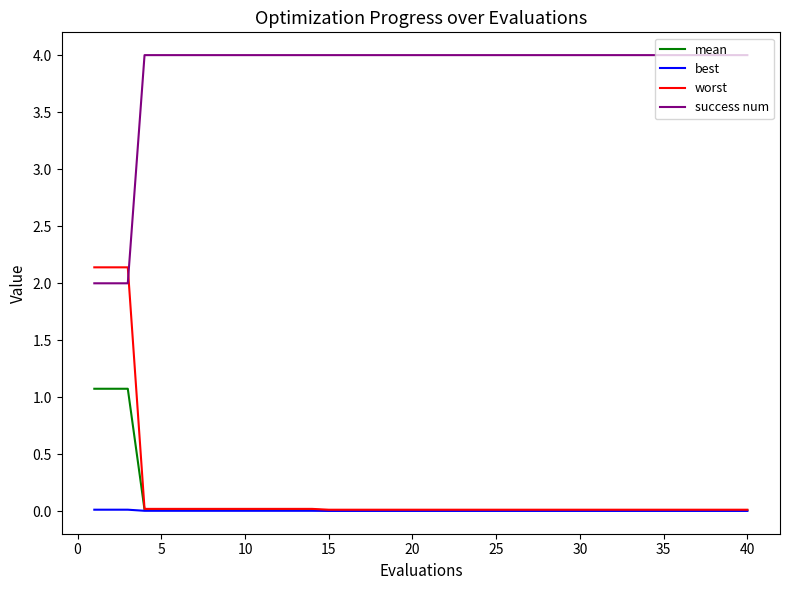

Which series has the largest total across all categories?

success num